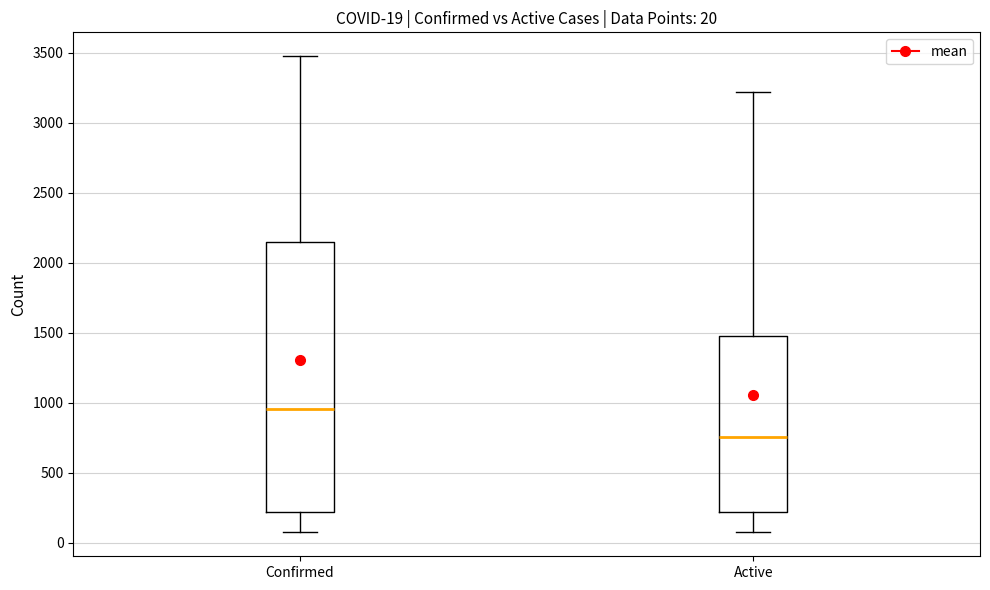

Comparing the boxes themselves (not the whiskers), which one is the tallest?

Confirmed